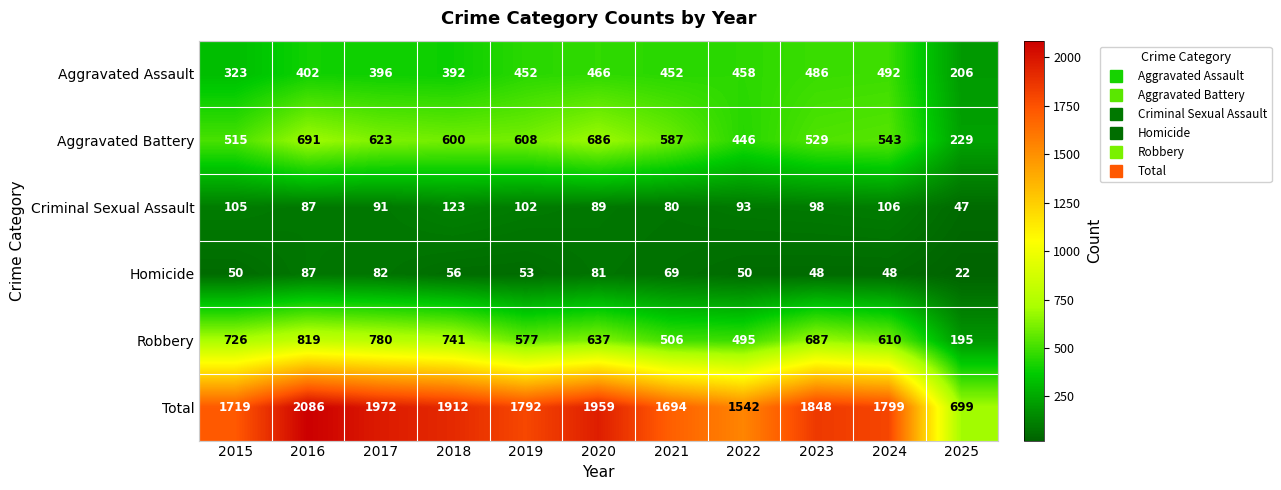

Which series has the largest total across all categories?

Total